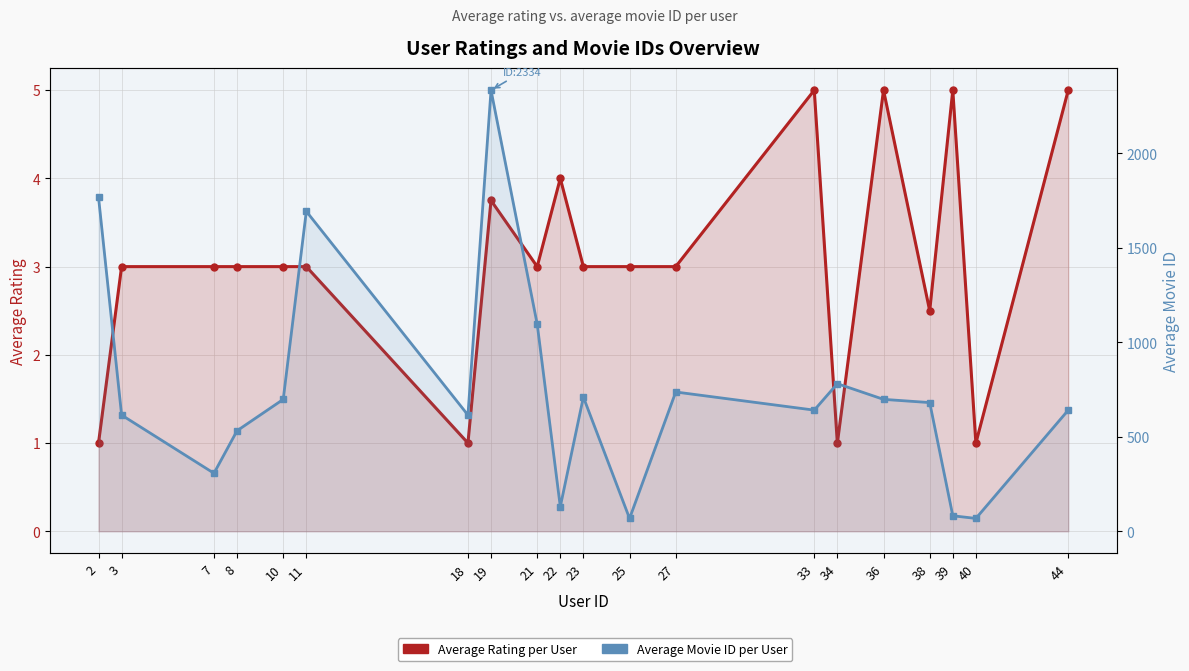

What is the difference between the maximum and minimum values in the Average Movie ID per User series?

2266.0